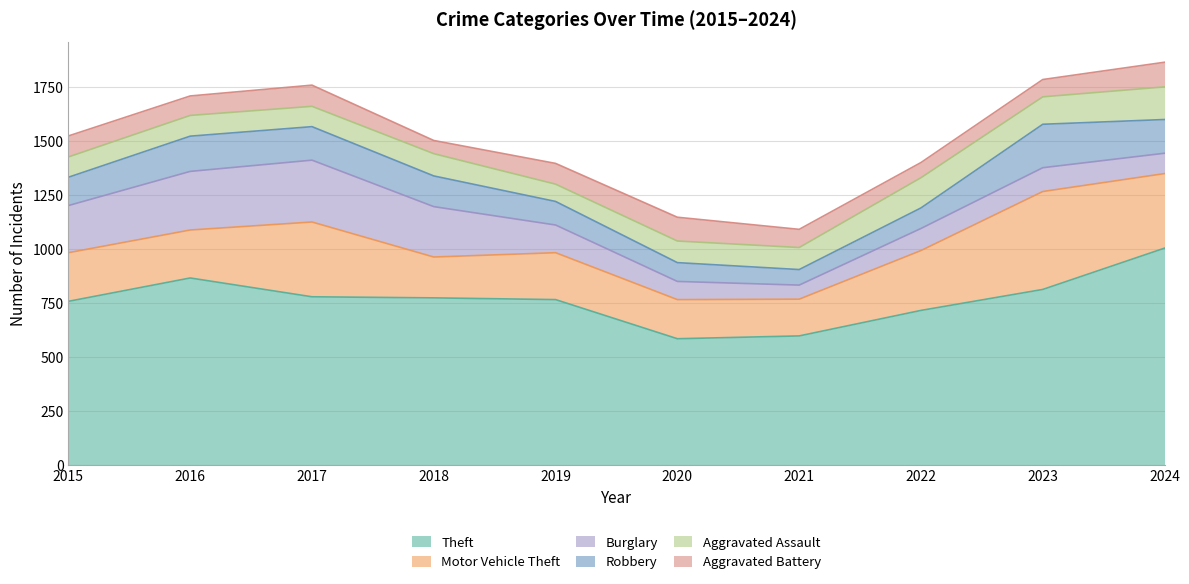

What is the minimum value shown in the chart?

61